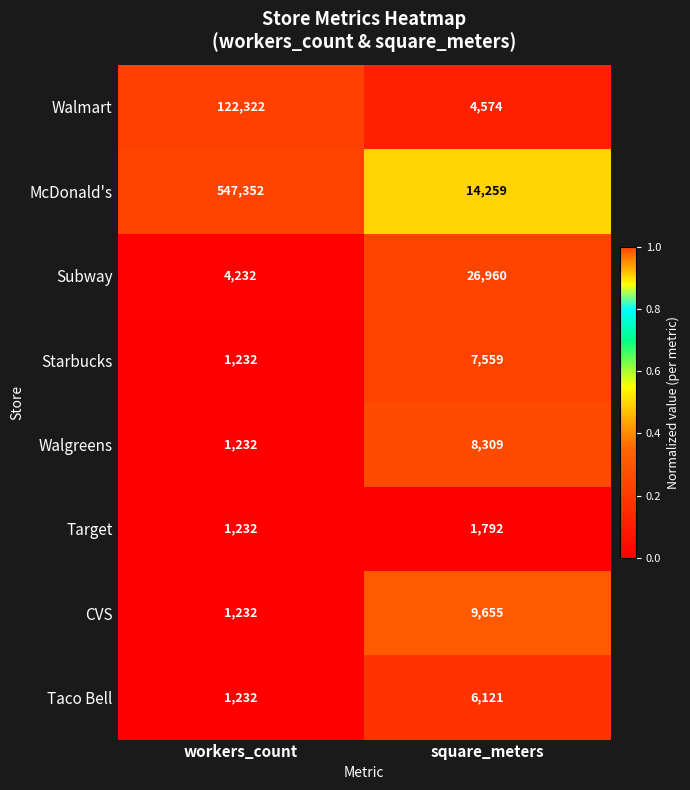

The Target series shows 844 at square_meters. True or false?

False